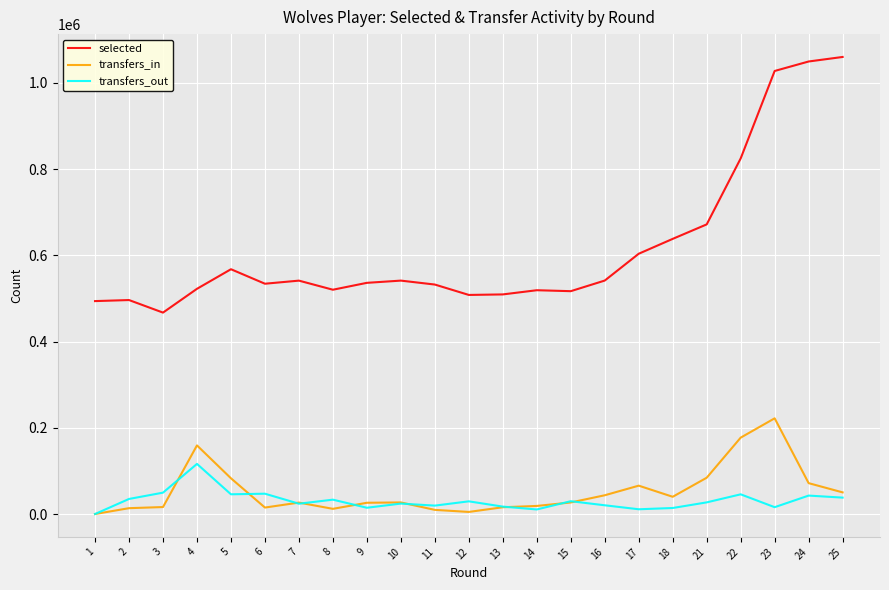

Is this an area chart (filled region under the line)?

No